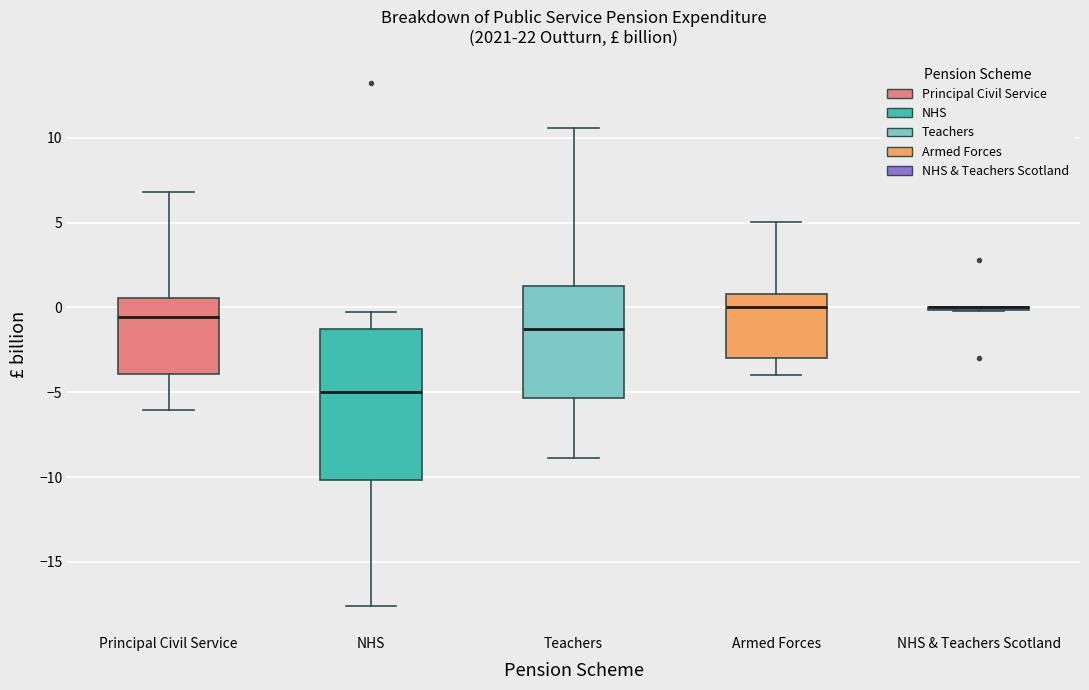

Comparing the boxes themselves (not the whiskers), which one is the tallest?

NHS